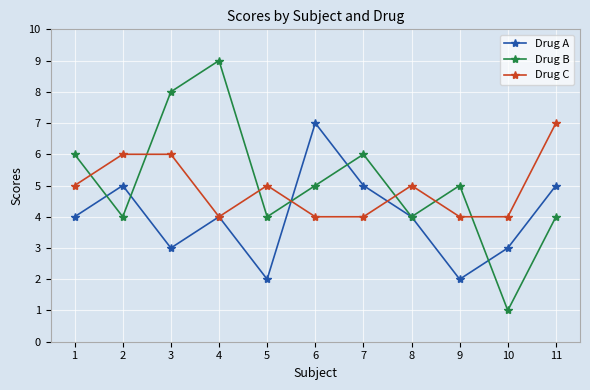

Reading left to right, what are all the values shown in this chart?

Drug A: 1=4	2=5	3=3	4=4	5=2	6=7	7=5	8=4	9=2	10=3	11=5
Drug B: 1=6	2=4	3=8	4=9	5=4	6=5	7=6	8=4	9=5	10=1	11=4
Drug C: 1=5	2=6	3=6	4=4	5=5	6=4	7=4	8=5	9=4	10=4	11=7